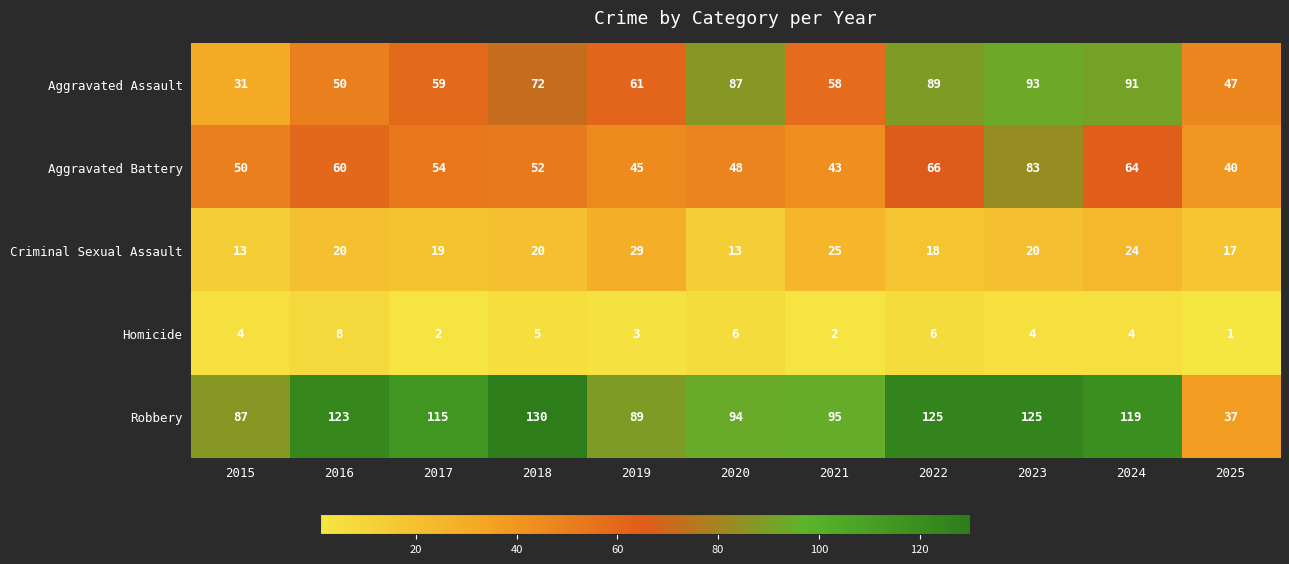

Between 2016 and 2023, which series saw the biggest shift?

Aggravated Assault